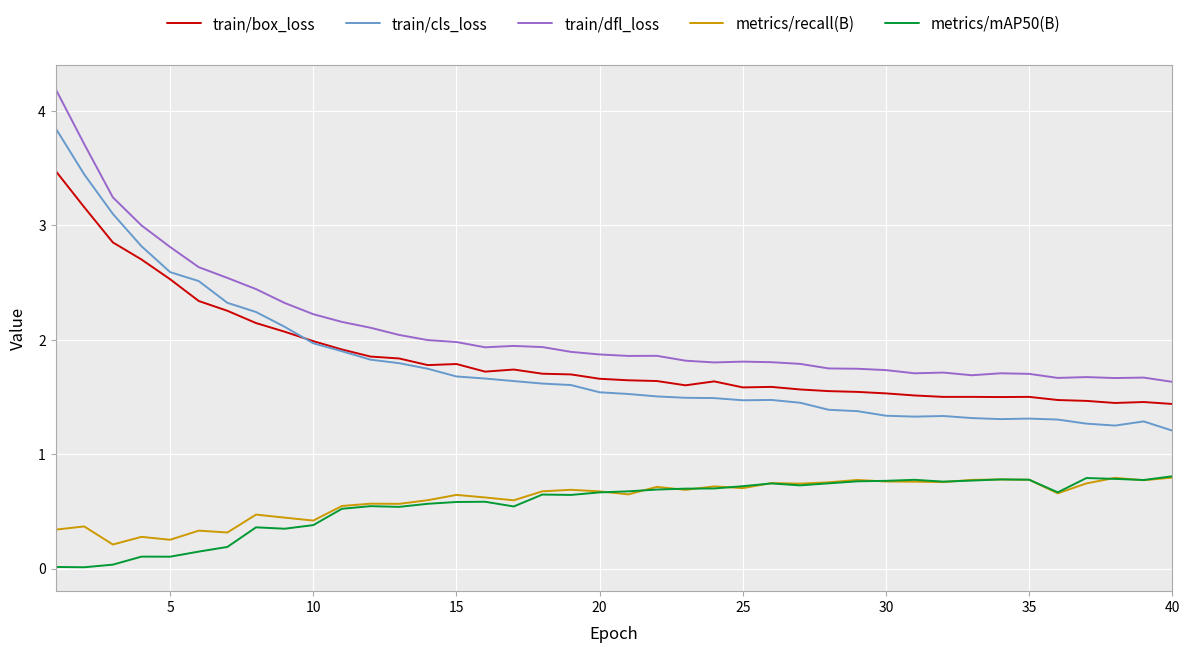

Which series has the largest total across all categories?

train/dfl_loss